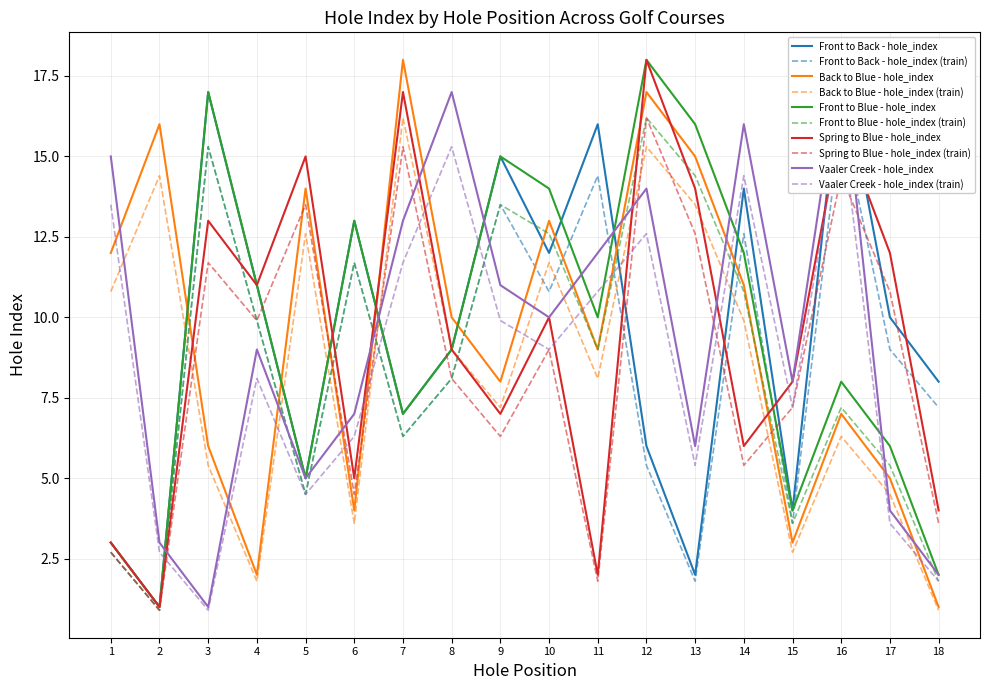

Where does the Spring to Blue - hole_index series first go above 10?

3